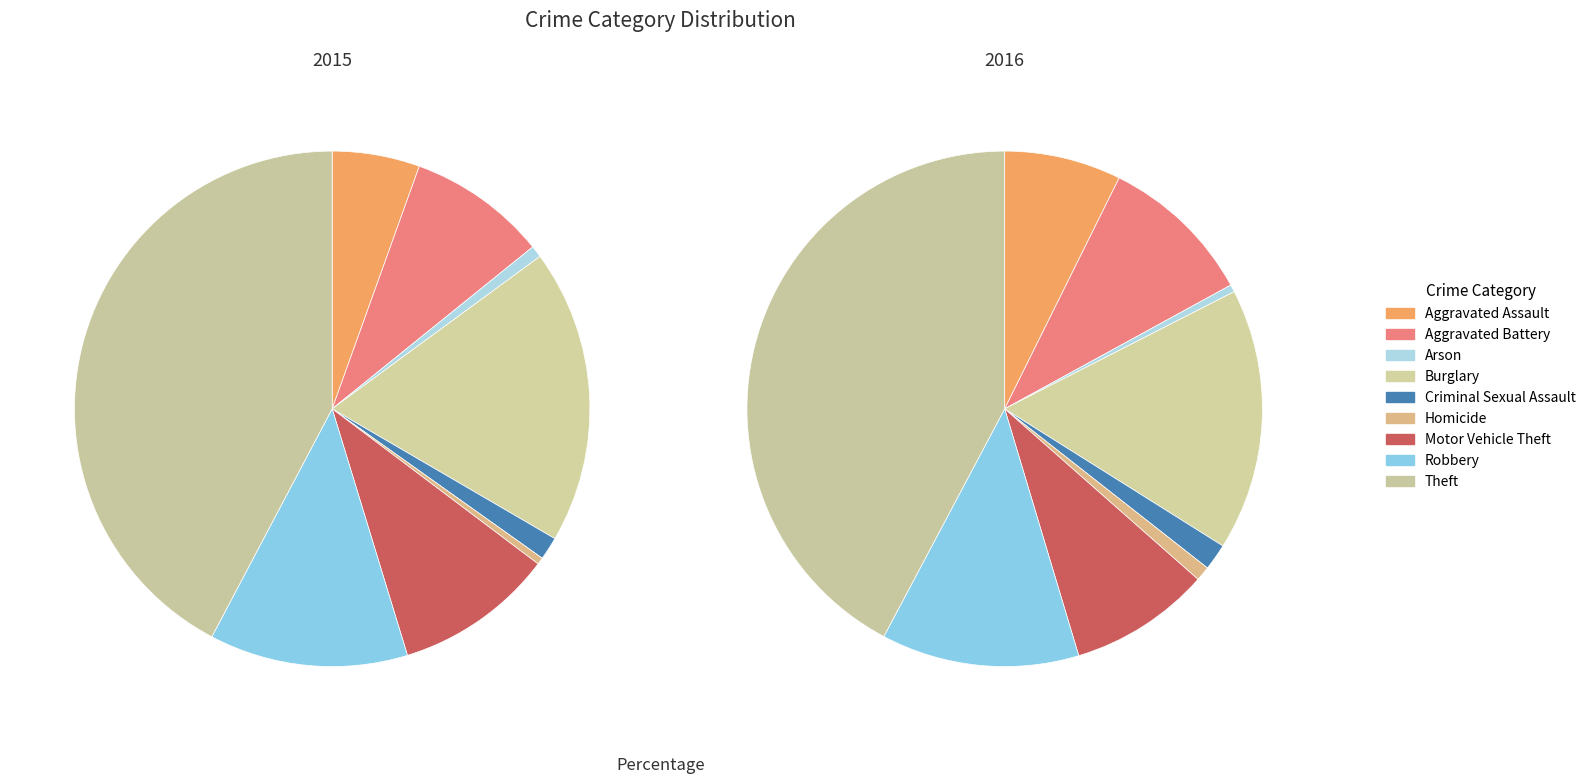

Does any single category account for the majority?

No